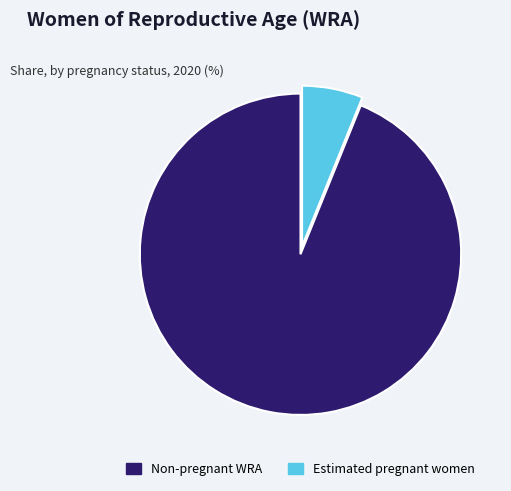

Is the sum of Estimated pregnant women and Non-pregnant WRA greater than half?

Yes